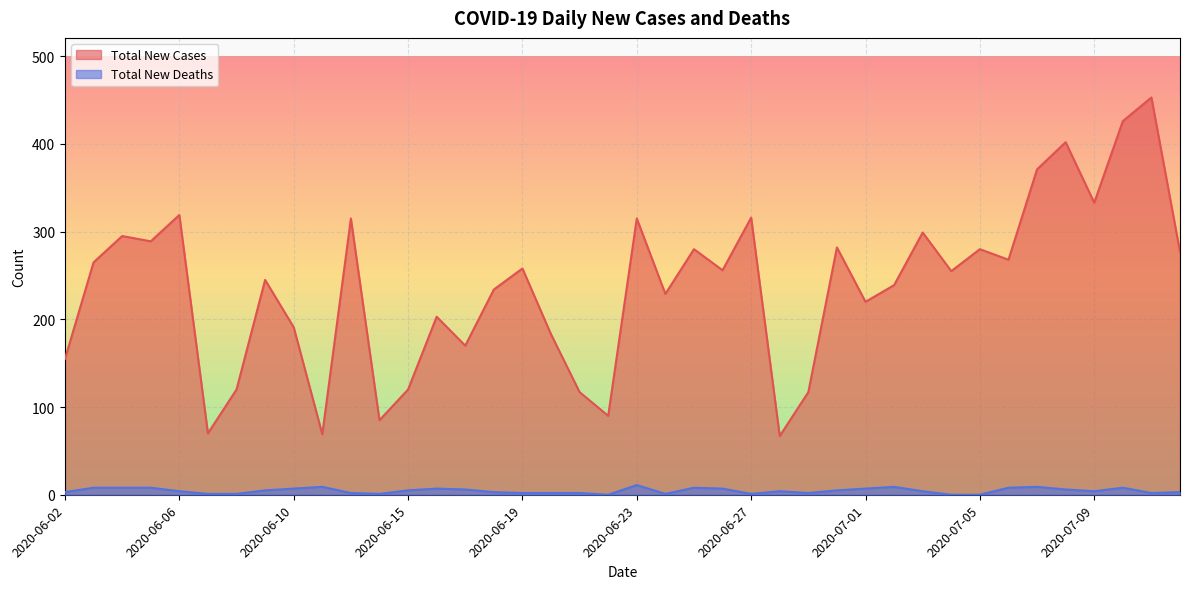

Does the chart display data point markers on the line(s)?

No